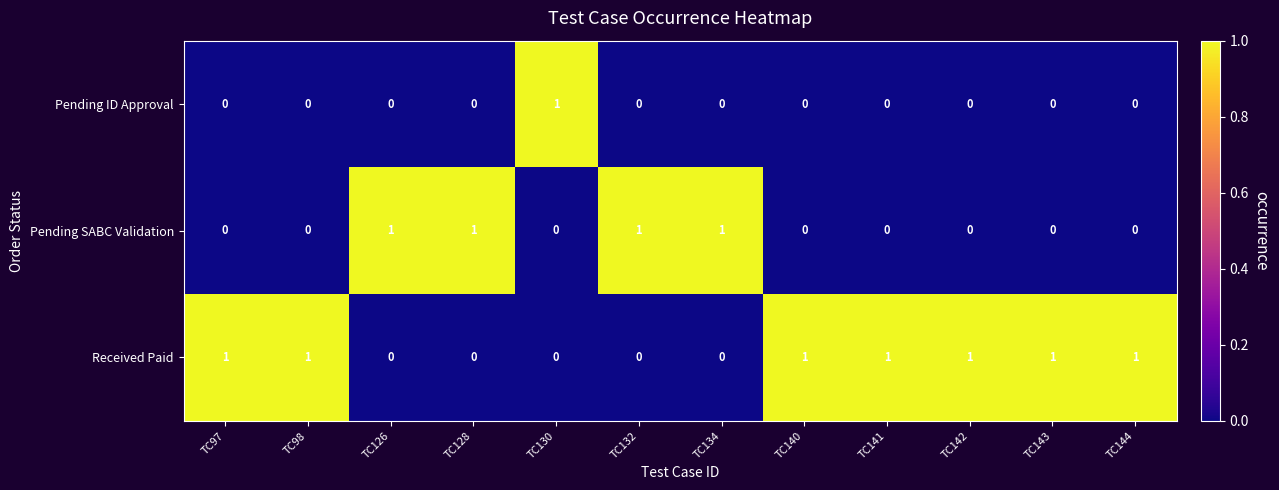

What is the total value across all series at TC134?

1